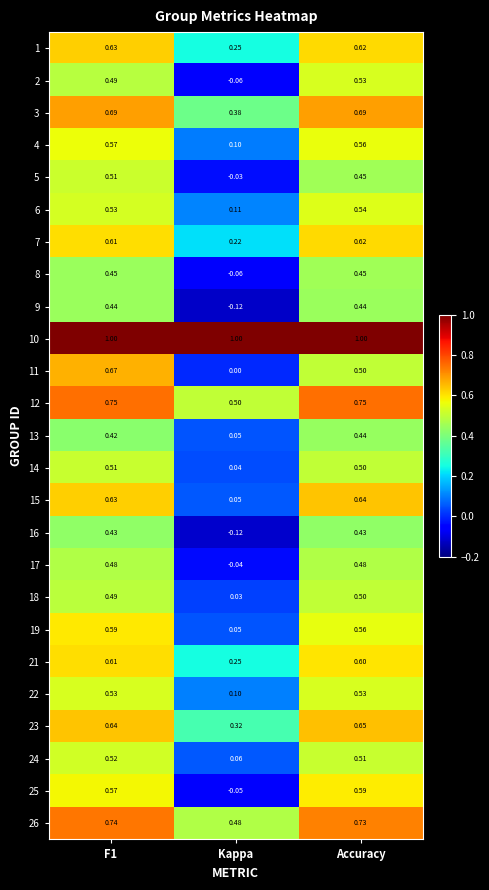

At which label is 25 closest to 0?

Kappa